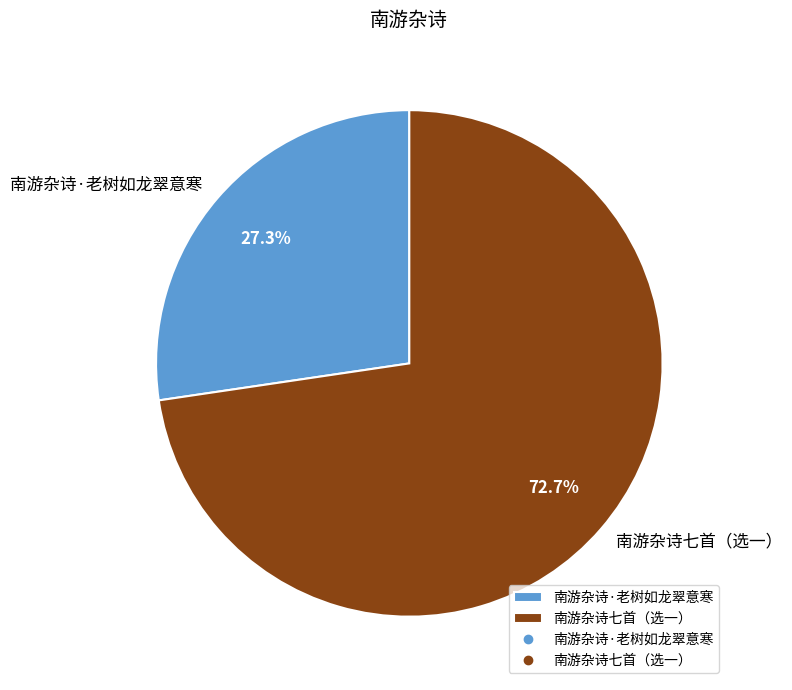

To the nearest percent, what percentage of the pie is 南游杂诗七首（选一）?

73%